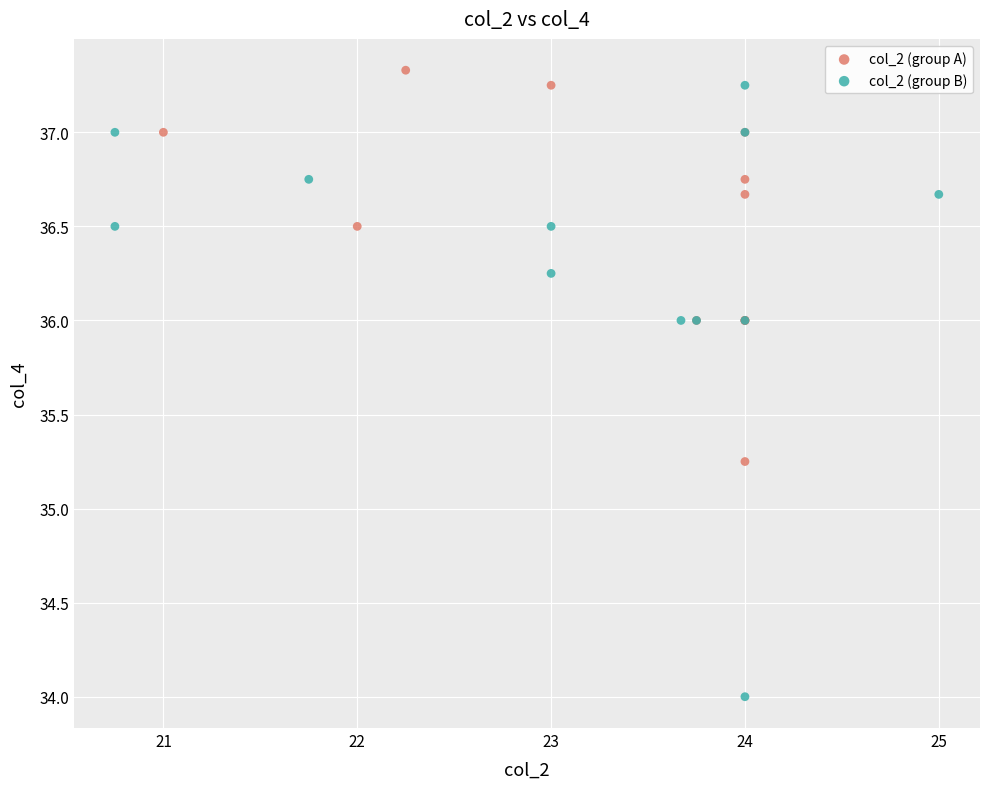

Which series has the widest spread of Y values?

col_2 (group B)